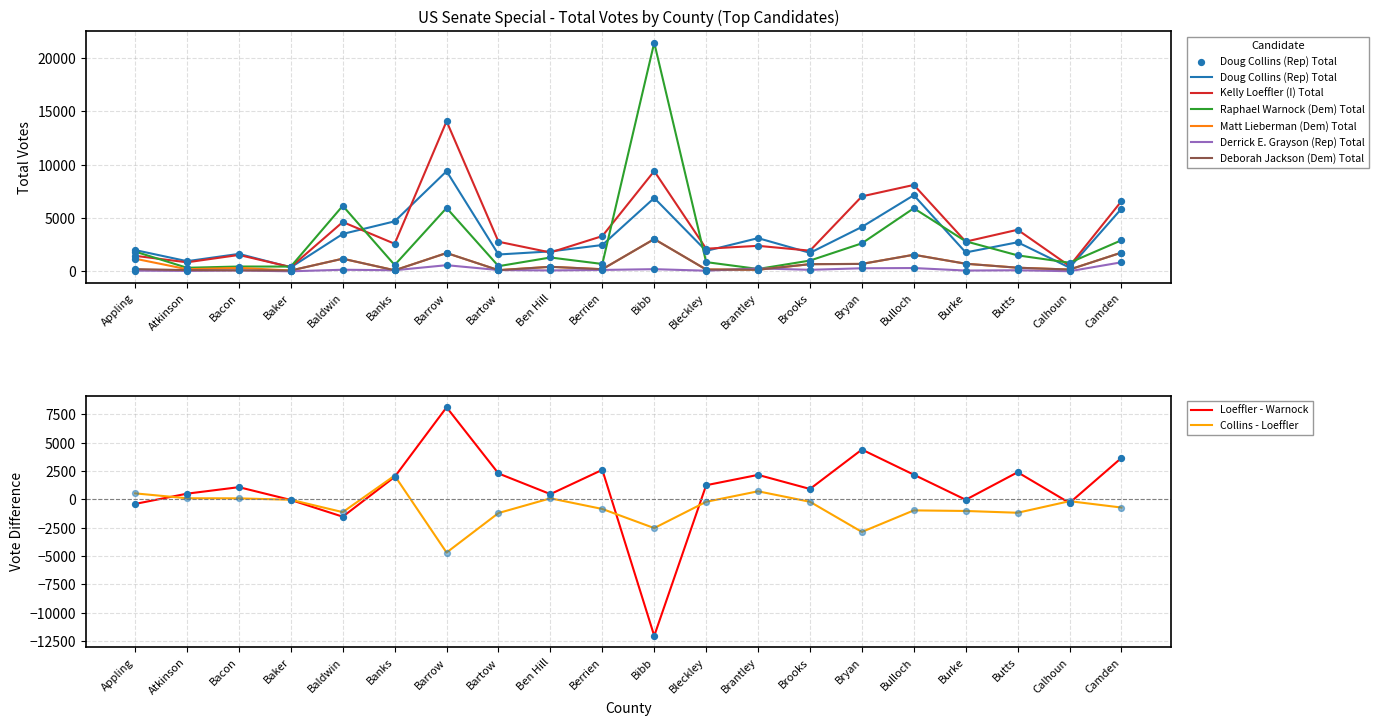

At which category is the sum across all series the highest?

Bibb